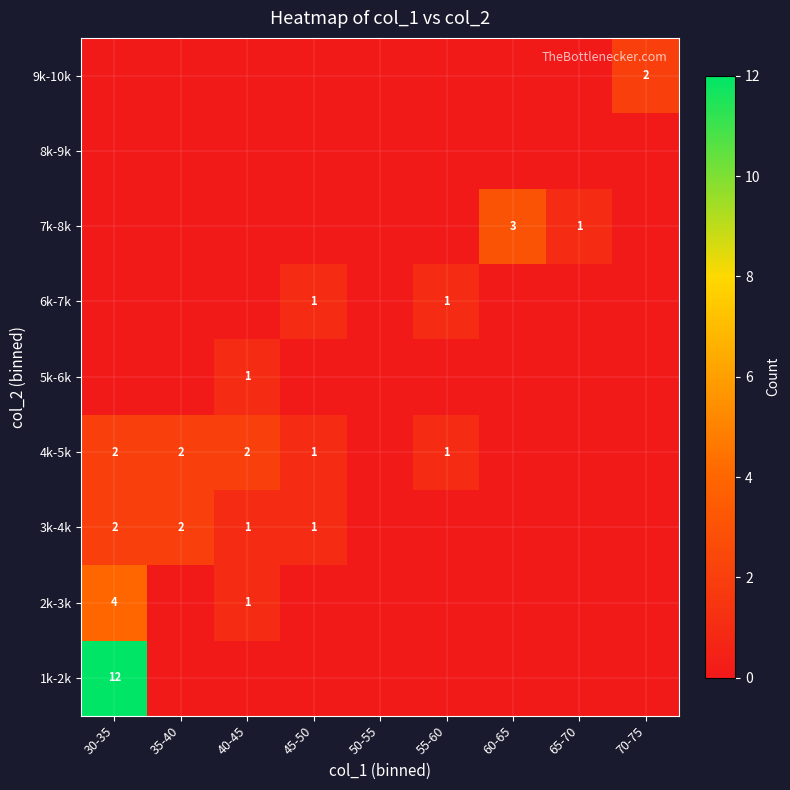

The value of 4k-5k at 55-60 is 1. True or false?

True